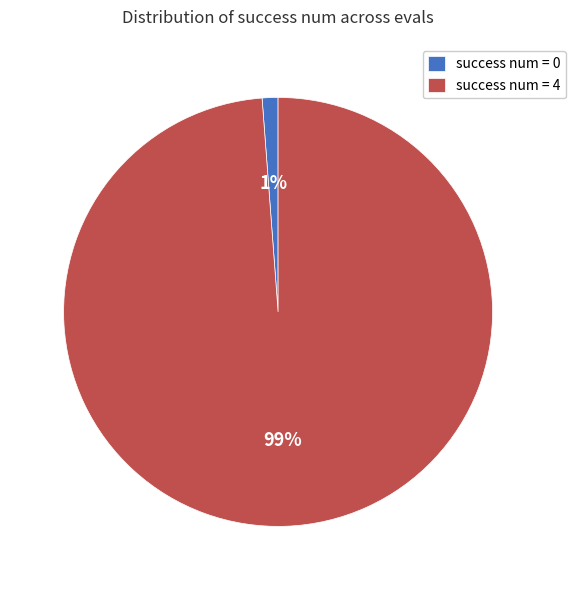

Which has a higher value, success num = 0 or success num = 4?

success num = 4